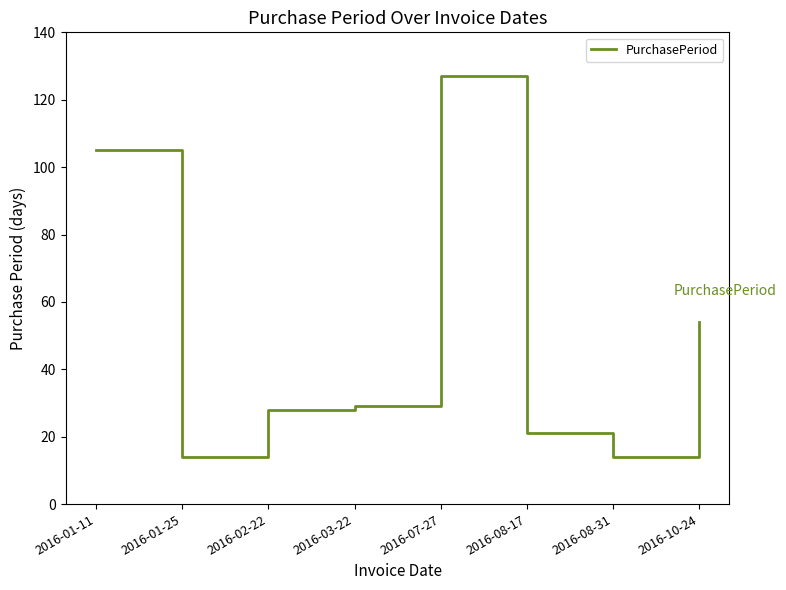

Where is the data nearest to the value 70?

2016-10-24